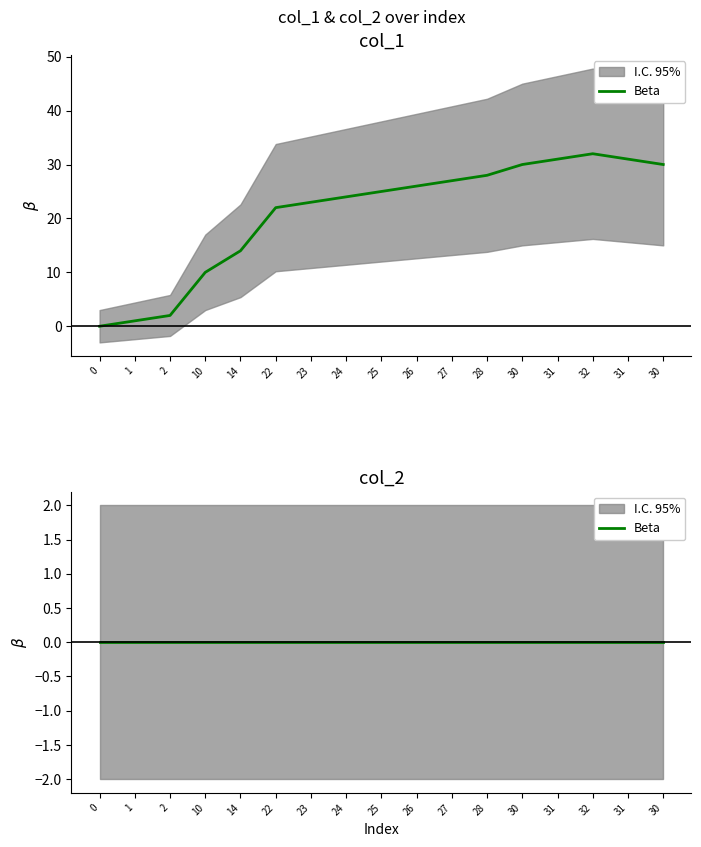

How many values are above zero?

16